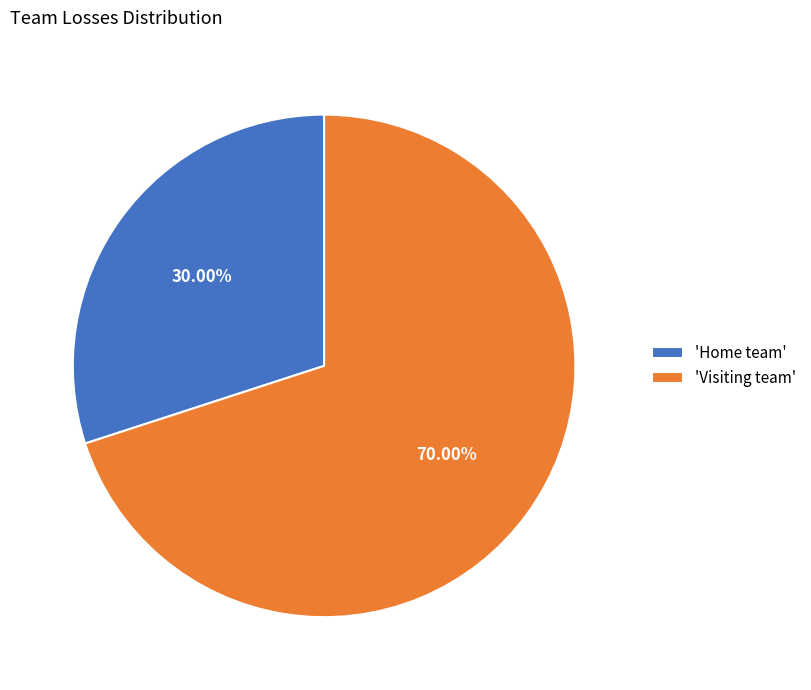

What is the largest slice in the pie chart?

'Visiting team'